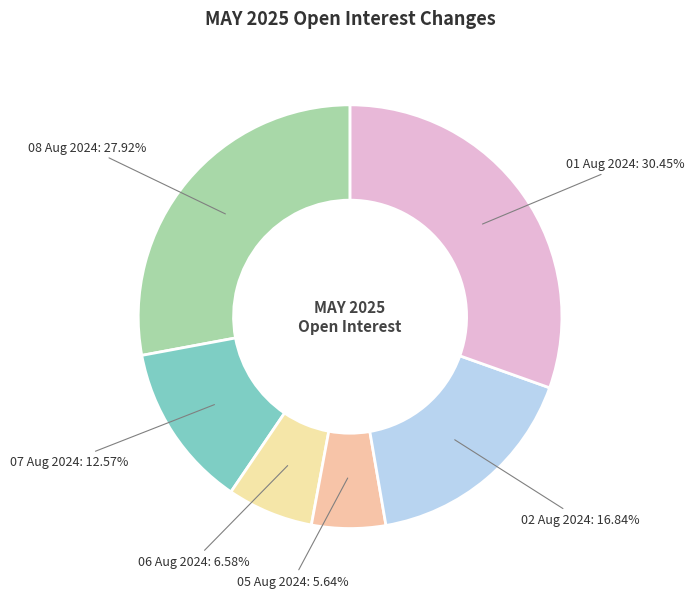

To the nearest percent, what percentage of the pie is 07 Aug 2024?

13%